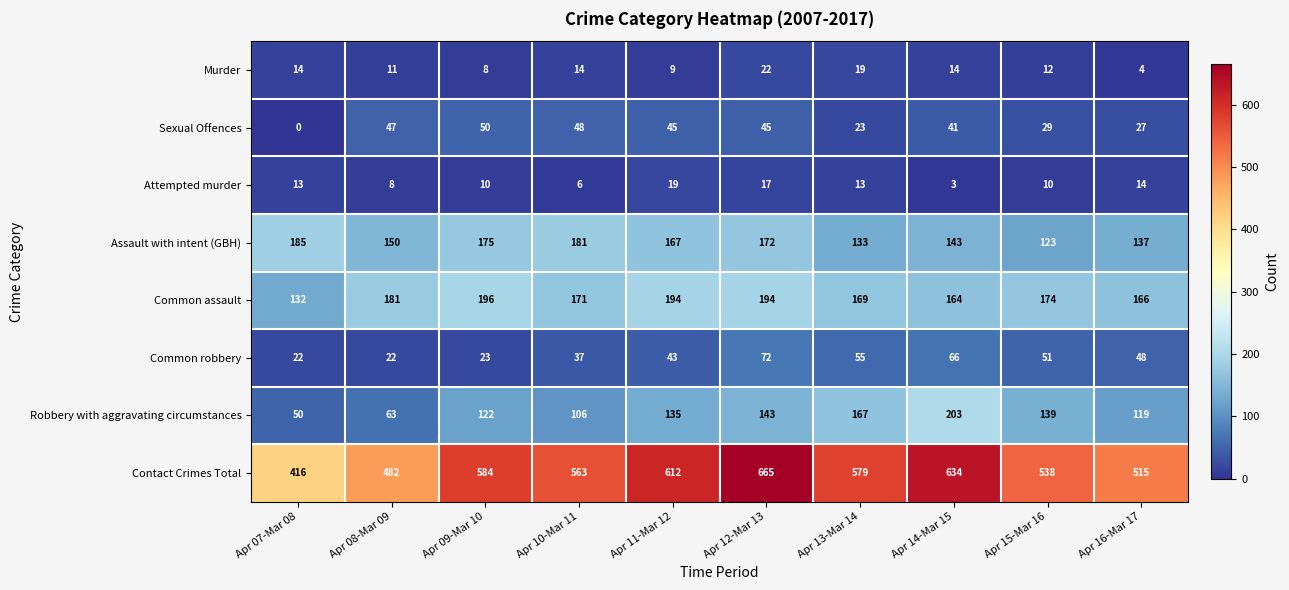

At which category does the chart reach its peak across all series?

Apr 12-Mar 13